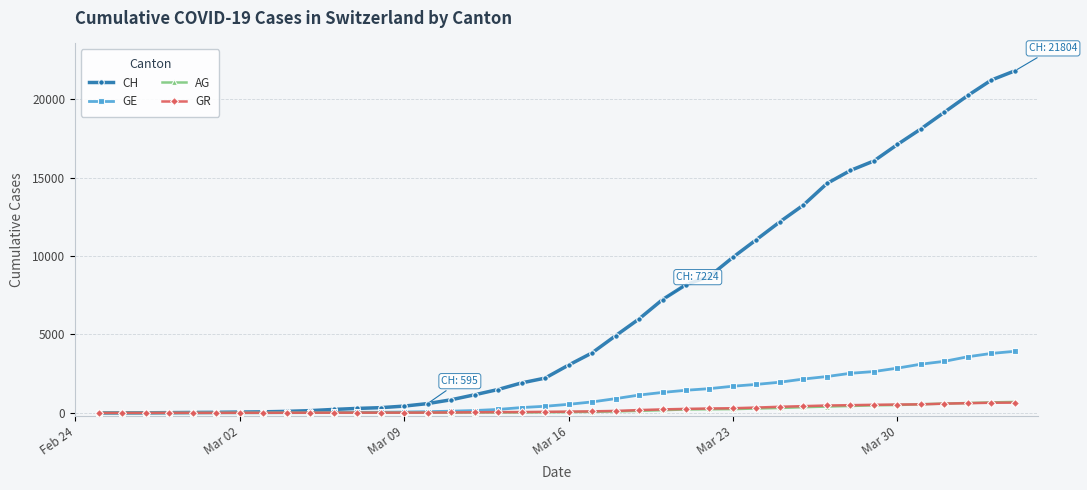

What is the maximum value for GR?

657